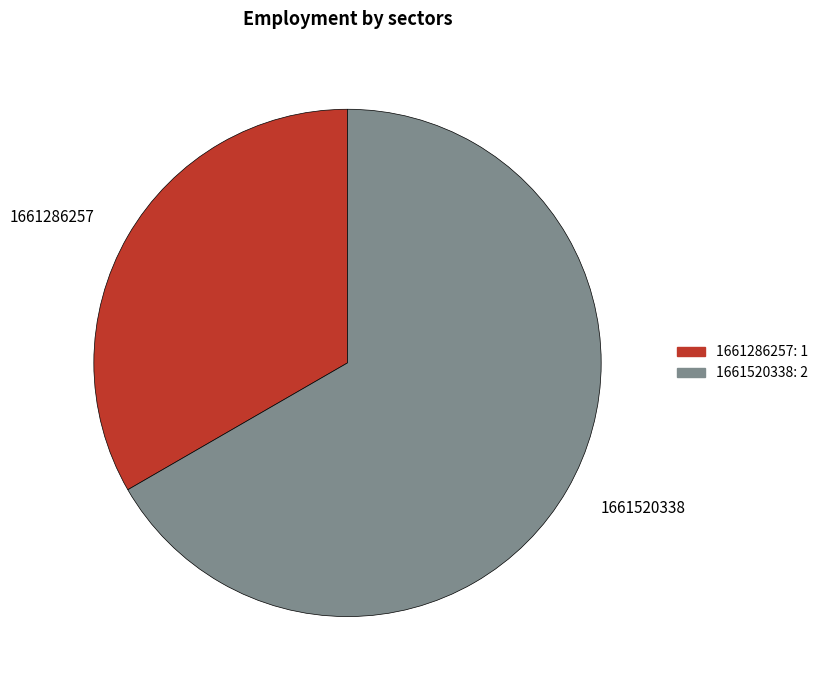

What is the ratio of the value at 1661286257 to the value at 1661520338?

0.5